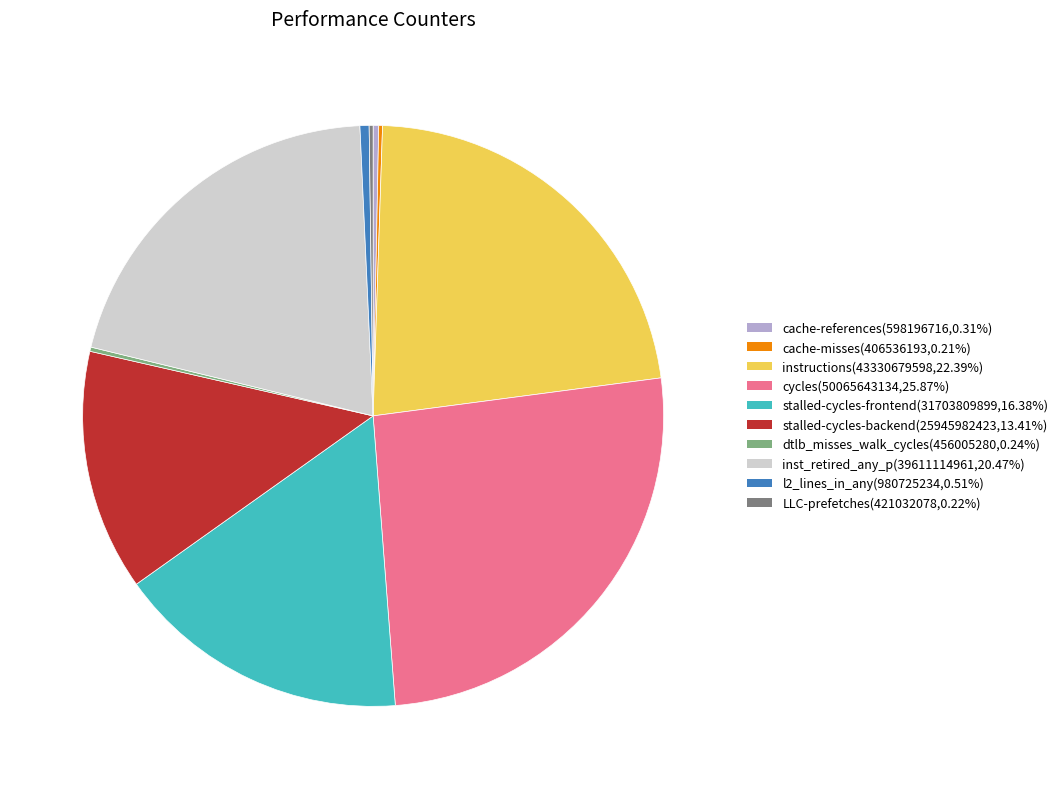

What is the largest slice in the pie chart?

cycles